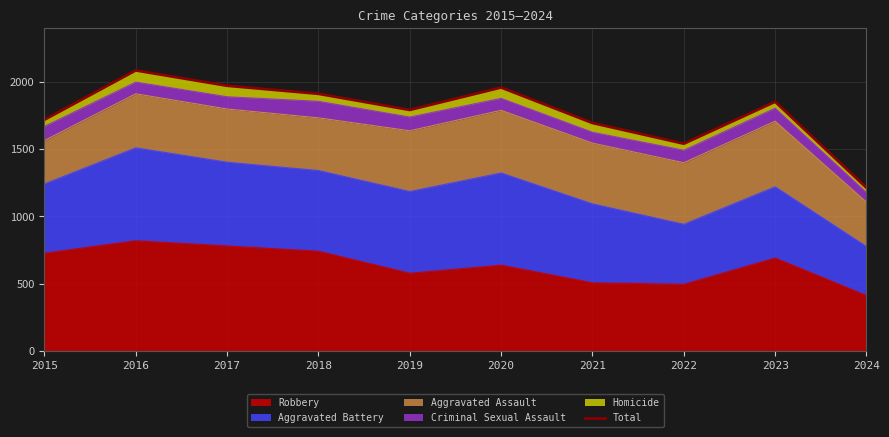

What is the difference between the maximum and minimum values?

873